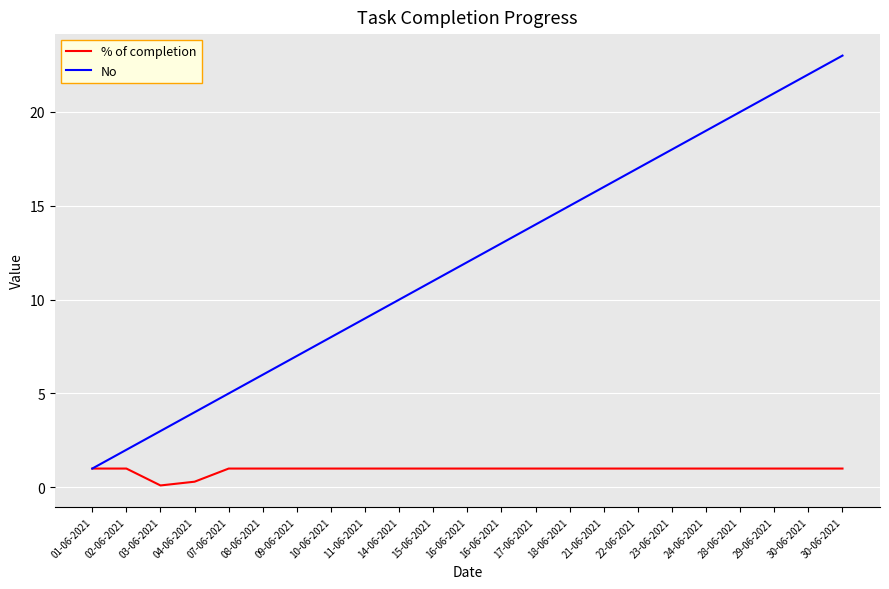

True or false: % of completion and No cross at least once.

False